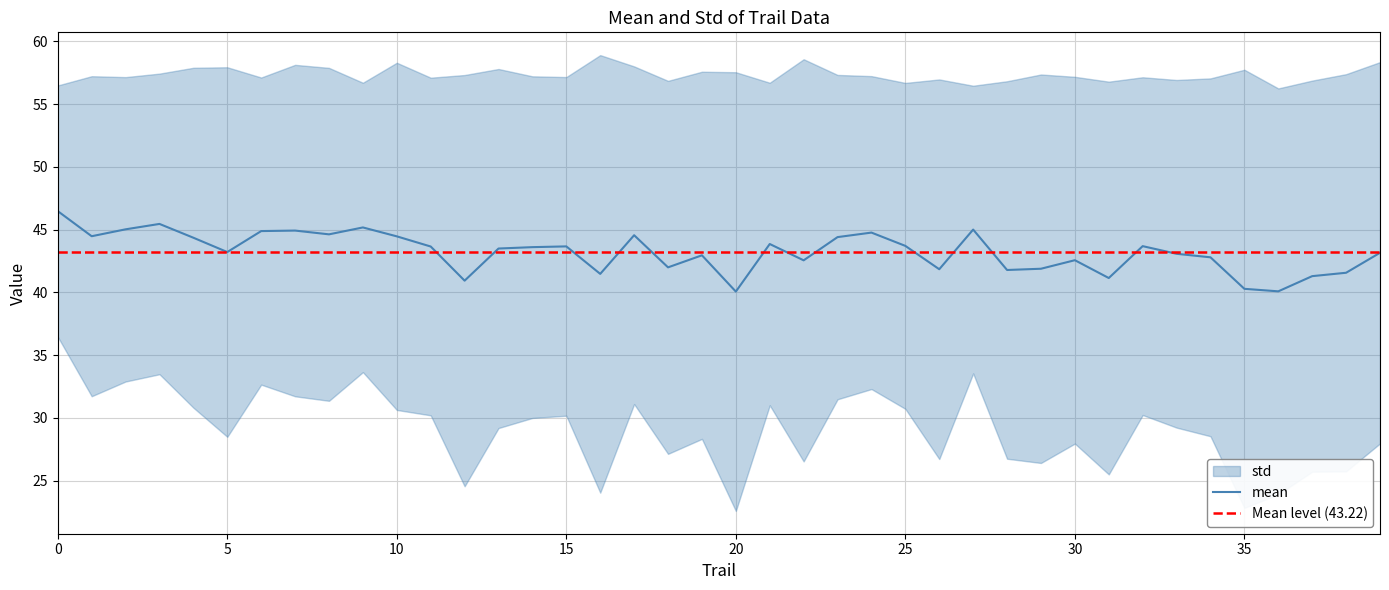

Reading left to right, what are all the values shown in this chart?

46.5	44.5	45.0	45.5	44.4	43.2	44.9	44.9	44.6	45.2	44.5	43.6	40.9	43.5	43.6	43.7	41.5	44.5	42.0	43.0	40.1	43.9	42.5	44.4	44.8	43.7	41.8	45.0	41.8	41.9	42.6	41.1	43.7	43.1	42.8	40.3	40.1	41.3	41.6	43.1